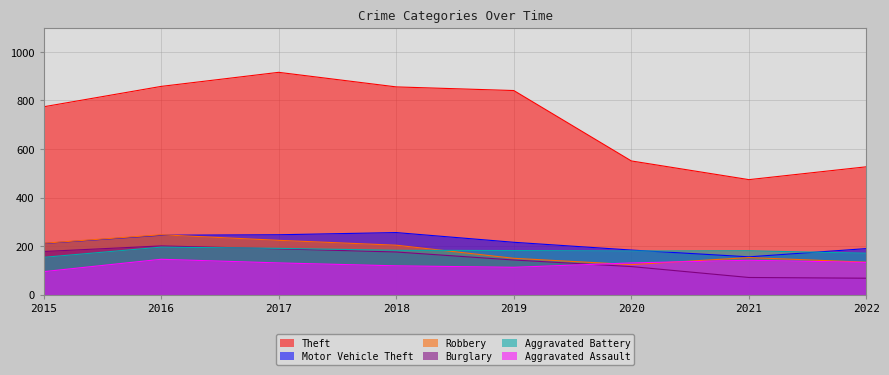

Count the number of categories in the chart.

8